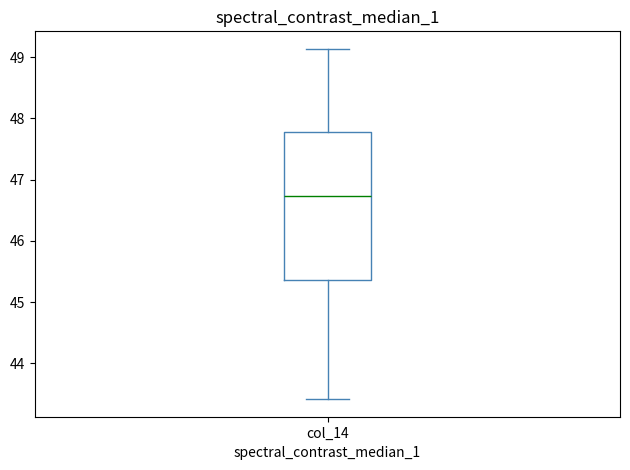

Transcribe this box plot: give where the median line is, the range the box spans, and where the two whiskers end, as read against the y-axis. The values are not printed on the chart, so give them approximately, as read against the axis.

median 46.7, box 45.4 to 47.8, whiskers 43.4 to 49.1